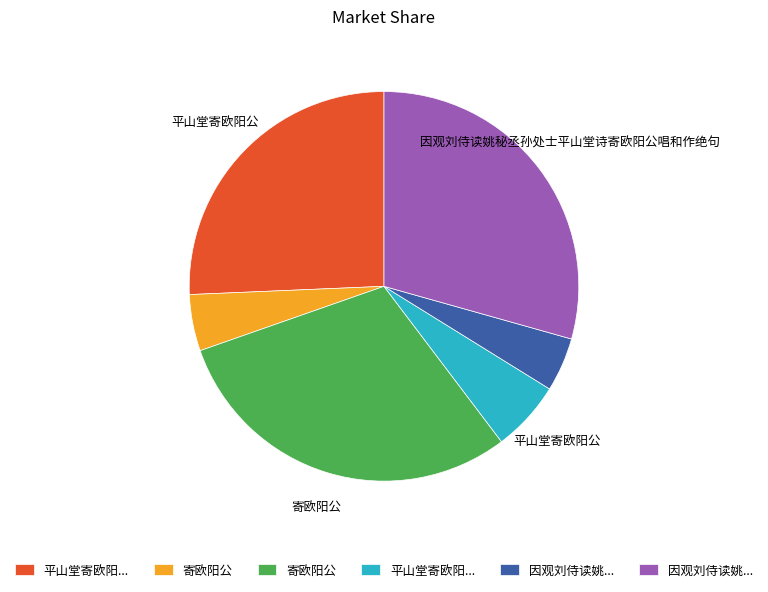

Is there a majority slice in this chart?

No